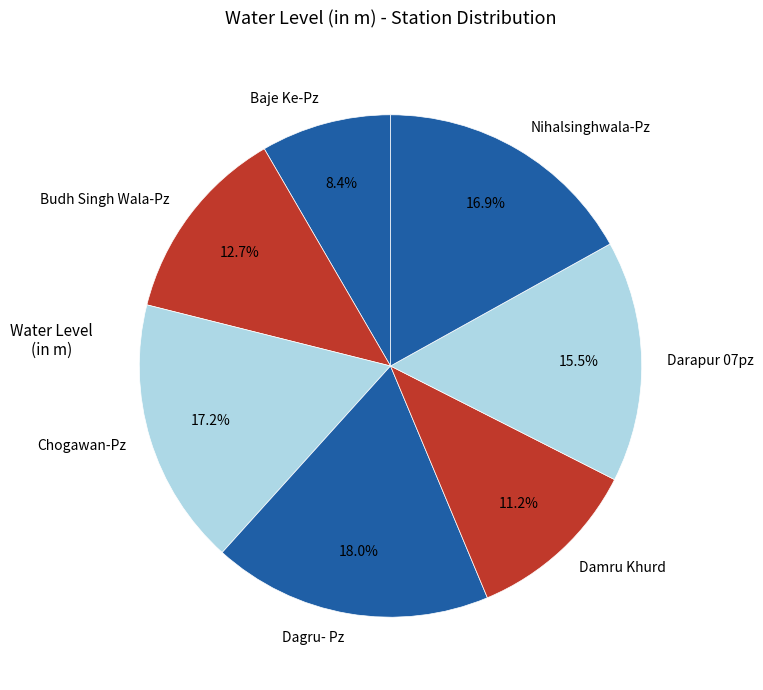

To the nearest percent, what is the combined percentage of Budh Singh Wala-Pz and Darapur 07pz?

28%